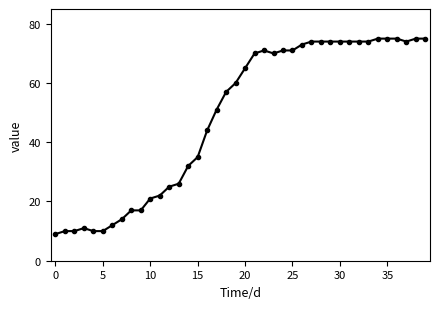

Reading left to right, what are all the values shown in this chart?

9	10	10	11	10	10	12	14	17	17	21	22	25	26	32	35	44	51	57	60	65	70	71	70	71	71	73	74	74	74	74	74	74	74	75	75	75	74	75	75